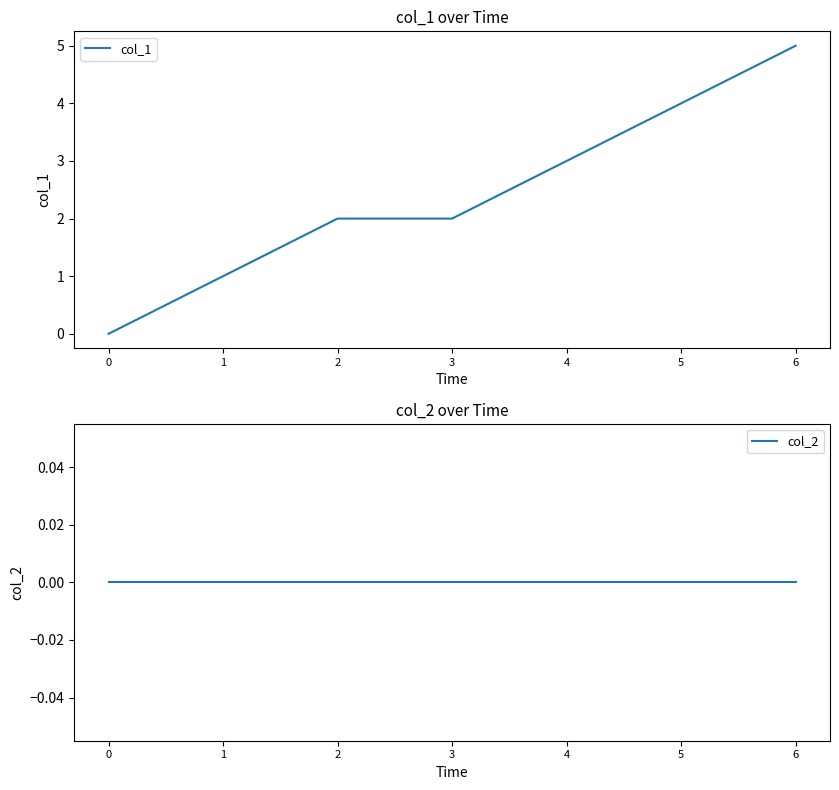

How many data points does each series have?

7